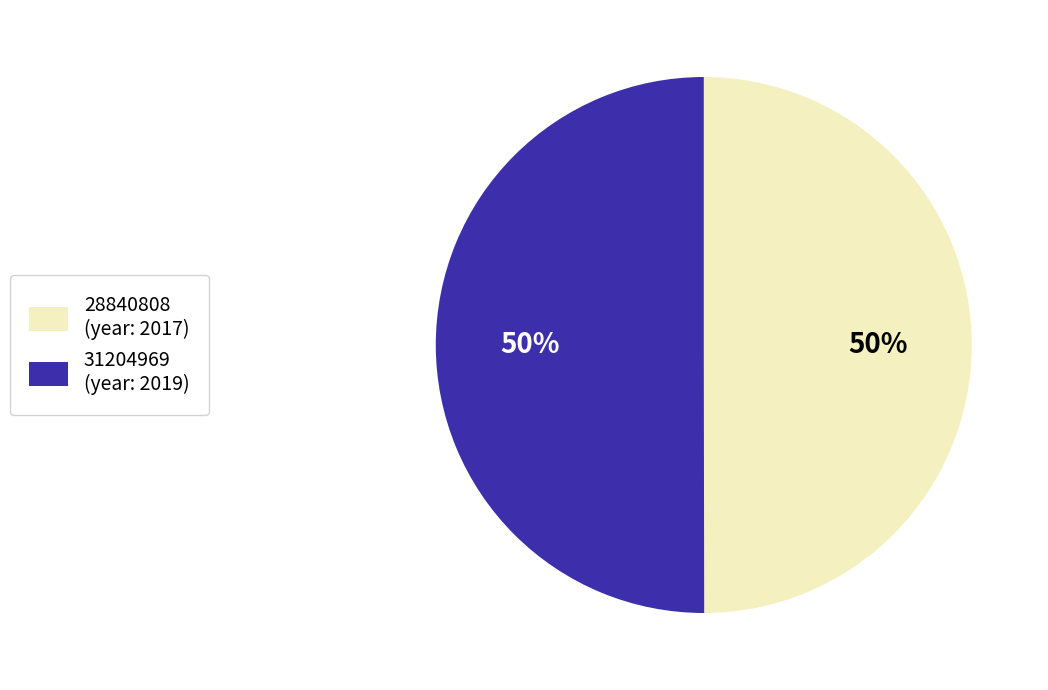

Is the sum of 31204969 (year: 2019) and 28840808 (year: 2017) greater than half?

Yes